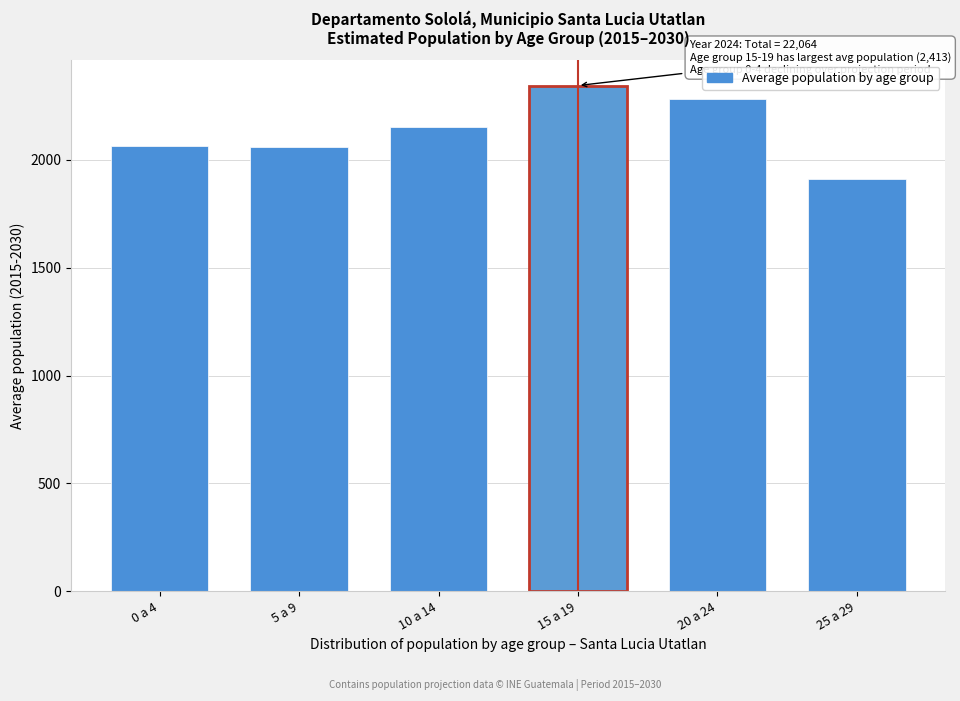

What is the minimum value shown in the chart?

1913.9